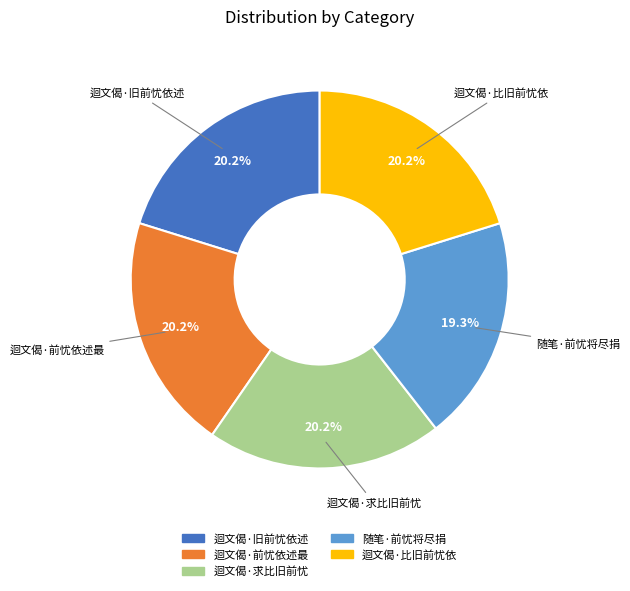

What is the total percentage of 随笔·前忧将尽捐 and 迴文偈·旧前忧依述?

39.5%